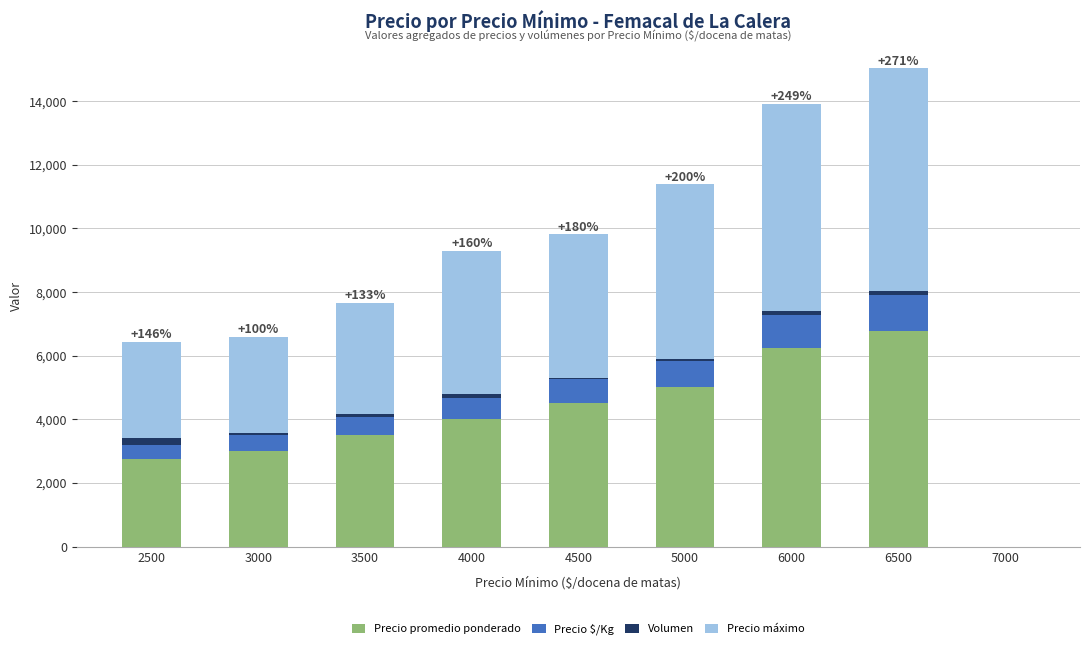

What is the total value across all series at 5000?

11383